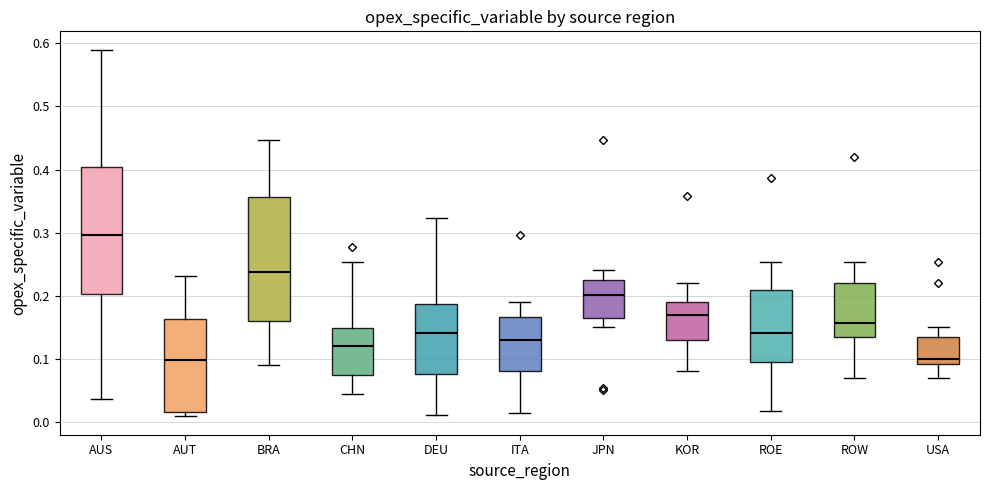

Reading left to right, transcribe this box plot: for each box, give where its median line is, the range the box spans, and where its two whiskers end, as read against the y-axis. The values are not printed on the chart, so give them approximately, as read against the axis.

AUS: median 0.30, box 0.20 to 0.40, whiskers 0.04 to 0.59
AUT: median 0.10, box 0.02 to 0.16, whiskers 0.01 to 0.23
BRA: median 0.24, box 0.16 to 0.36, whiskers 0.09 to 0.45
CHN: median 0.12, box 0.07 to 0.15, whiskers 0.04 to 0.25
DEU: median 0.14, box 0.08 to 0.19, whiskers 0.01 to 0.32
ITA: median 0.13, box 0.08 to 0.17, whiskers 0.01 to 0.19
JPN: median 0.20, box 0.17 to 0.23, whiskers 0.15 to 0.24
KOR: median 0.17, box 0.13 to 0.19, whiskers 0.08 to 0.22
ROE: median 0.14, box 0.10 to 0.21, whiskers 0.02 to 0.25
ROW: median 0.16, box 0.14 to 0.22, whiskers 0.07 to 0.25
USA: median 0.10, box 0.09 to 0.14, whiskers 0.07 to 0.15